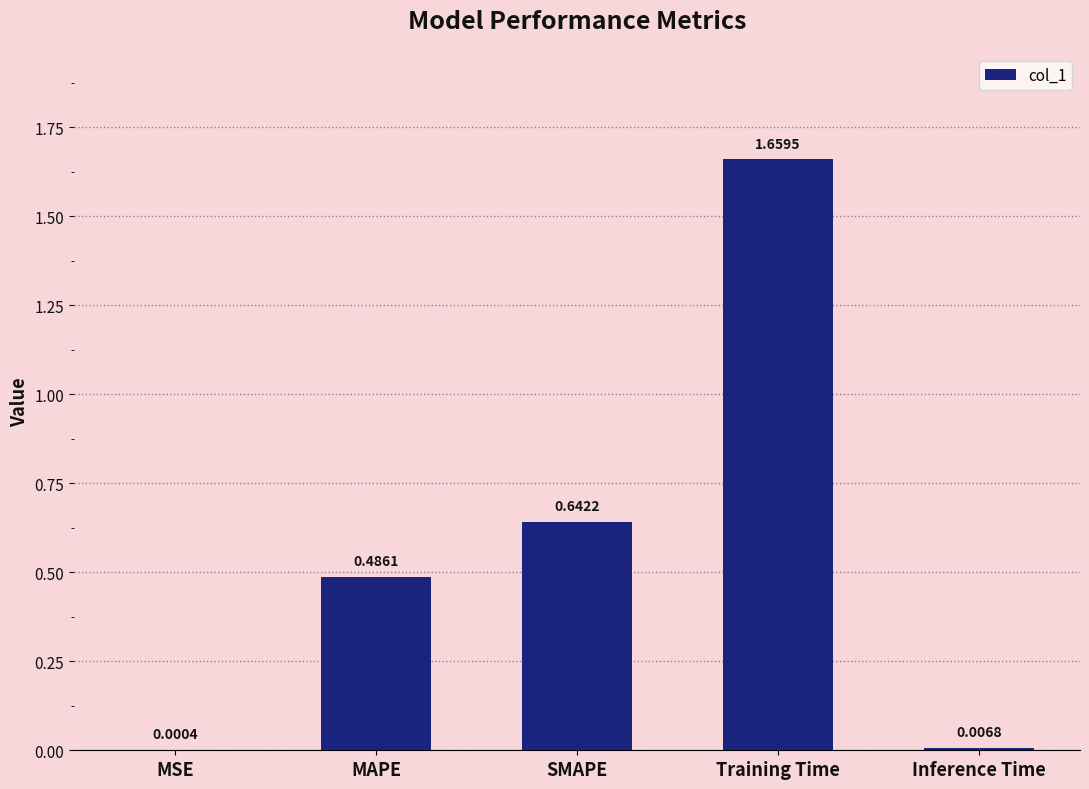

At which category does the chart reach its peak across all series?

Training Time